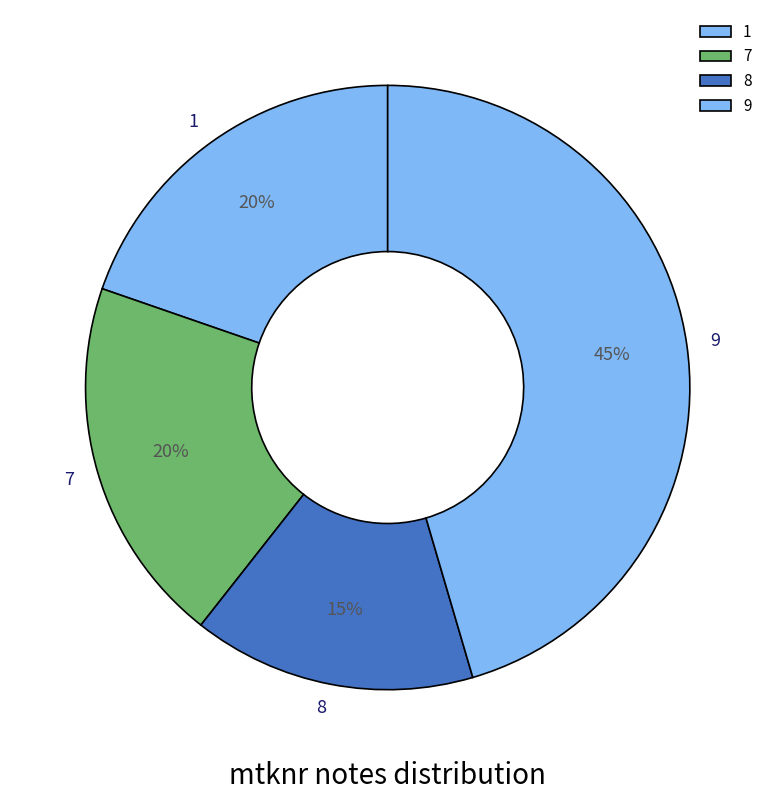

Does 9 represent more than half of the total?

No